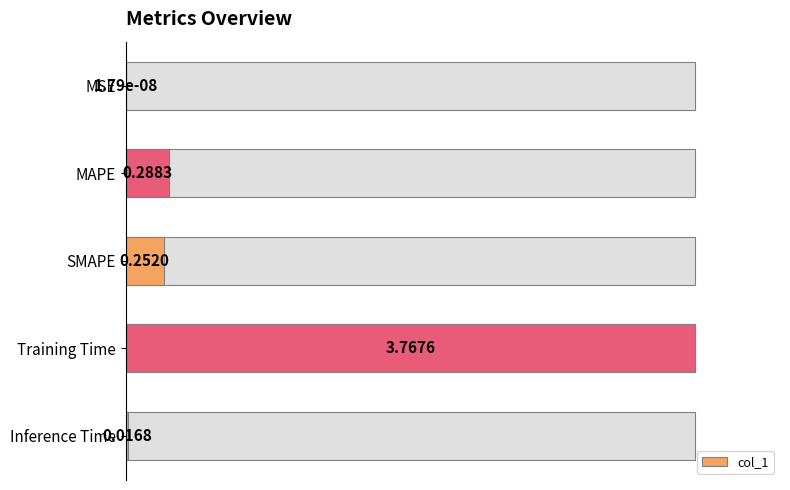

True or false: the data shows 0.0 at Inference Time.

False